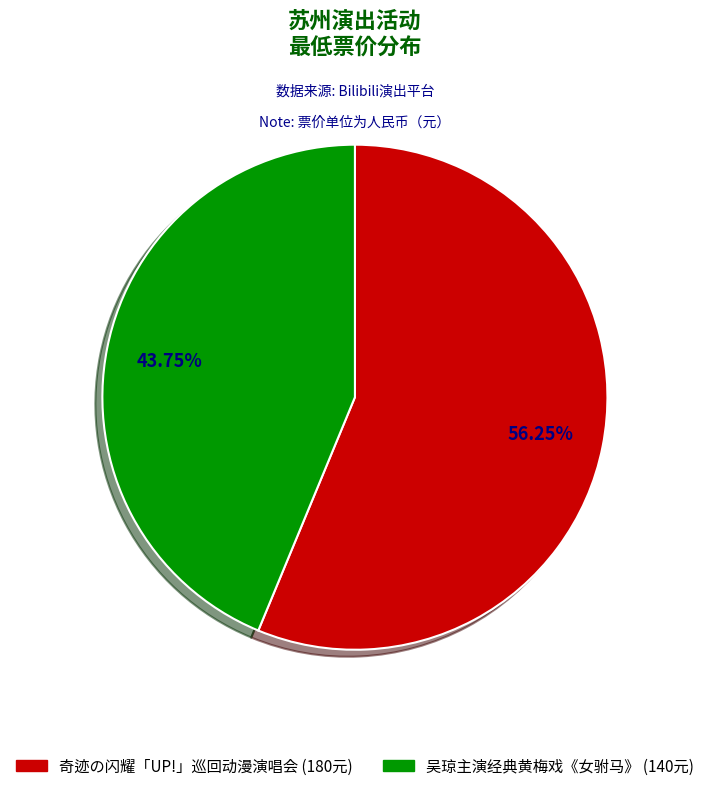

Is there a majority slice in this chart?

Yes